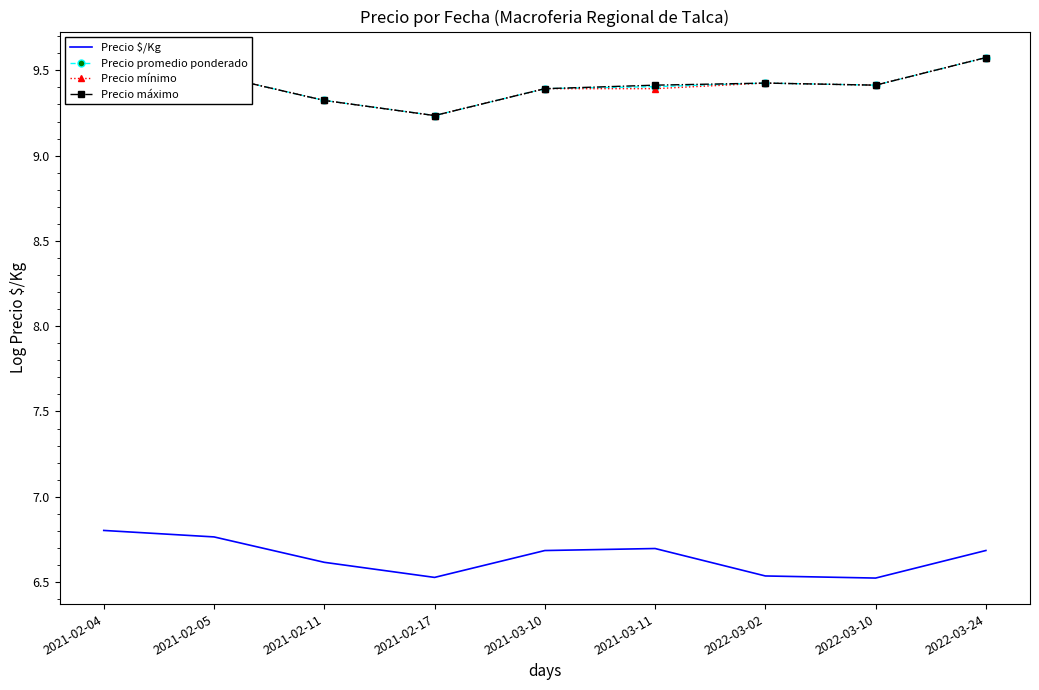

True or false: Precio $/Kg and Precio mínimo cross at least once.

False